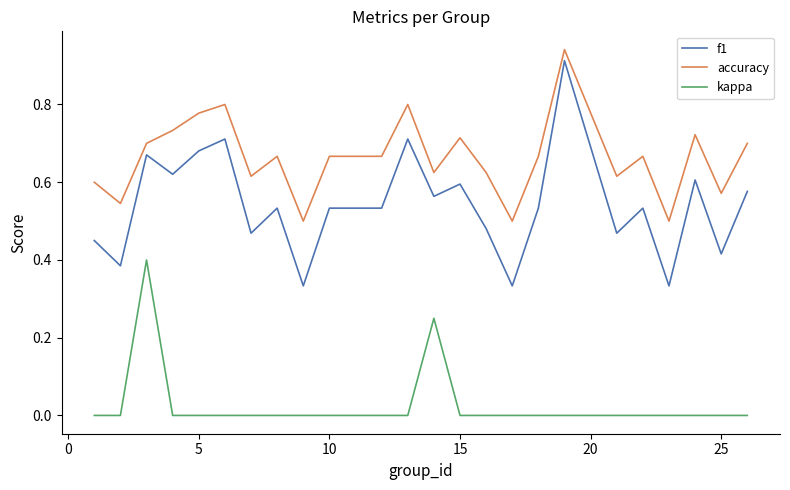

List the series in order of their peak value, lowest first.

kappa, f1, accuracy